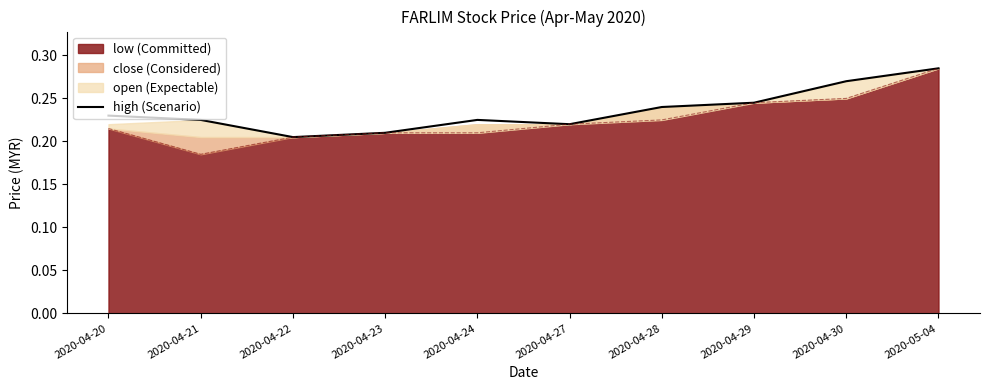

Does the chart have visible grid lines?

No